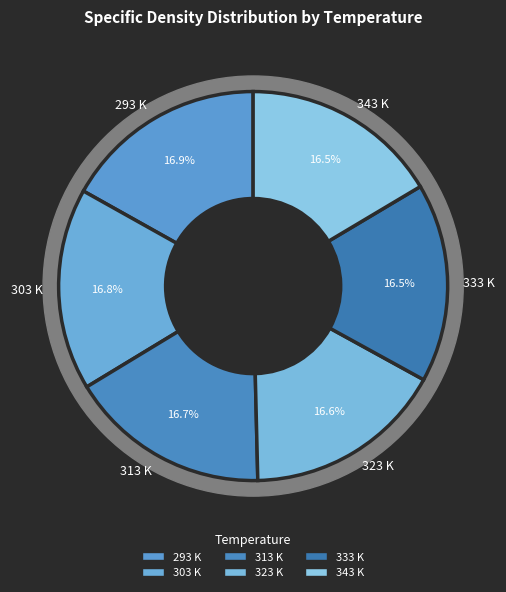

Does any single category account for the majority?

No